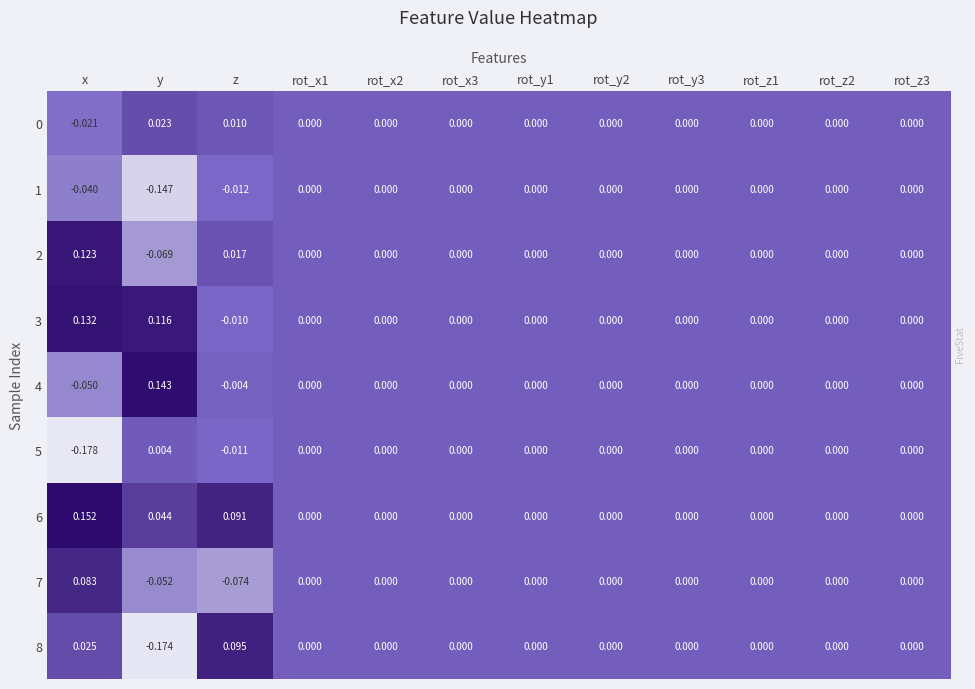

Which category has the lowest value in the 7 series?

z